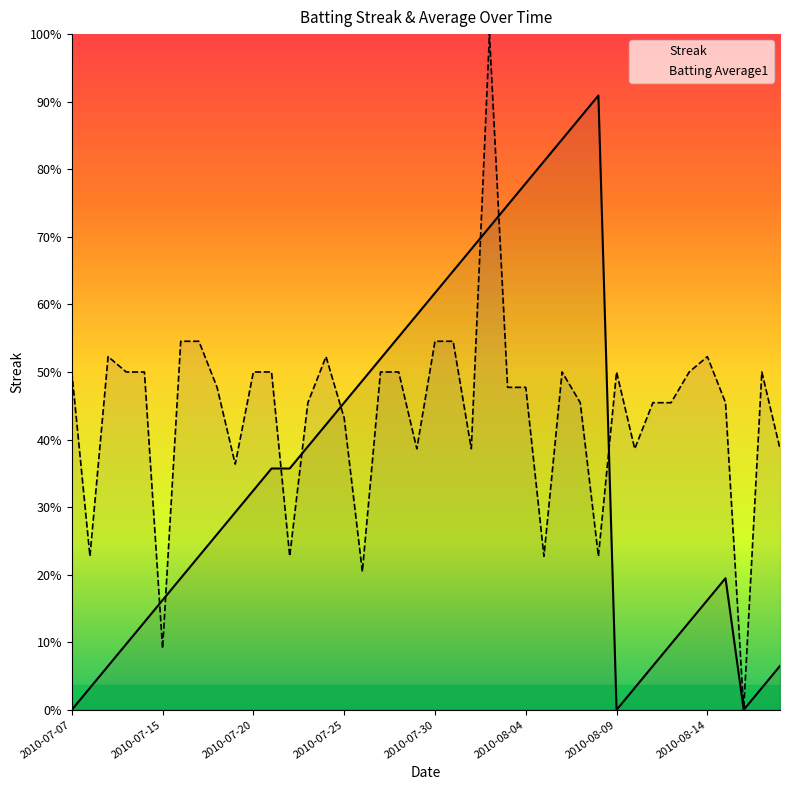

What are all the series names shown in the legend?

Streak, Batting Average1